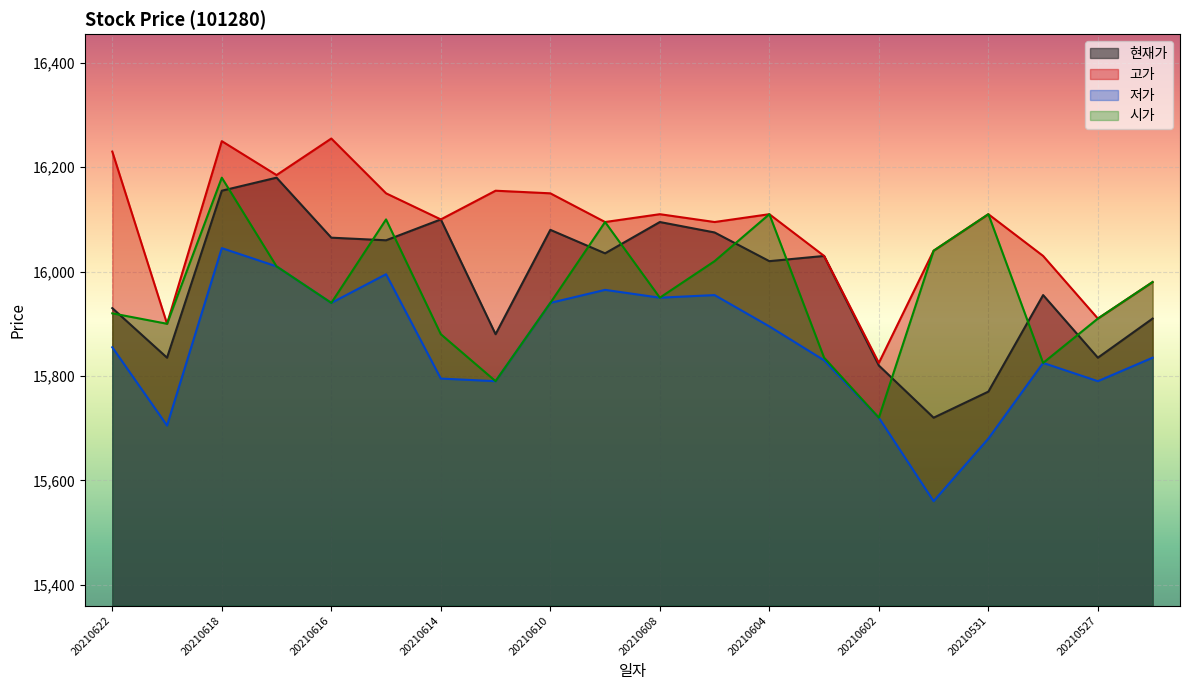

True or false: 고가 and 현재가 cross at least once.

False